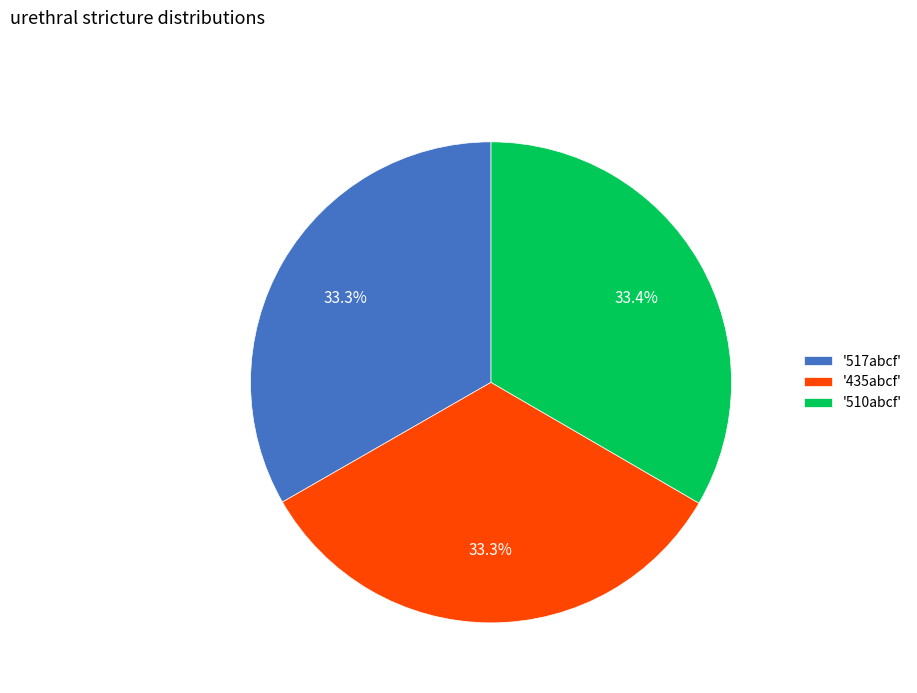

What is the ratio of the value at '517abcf' to the value at '510abcf'?

1.0